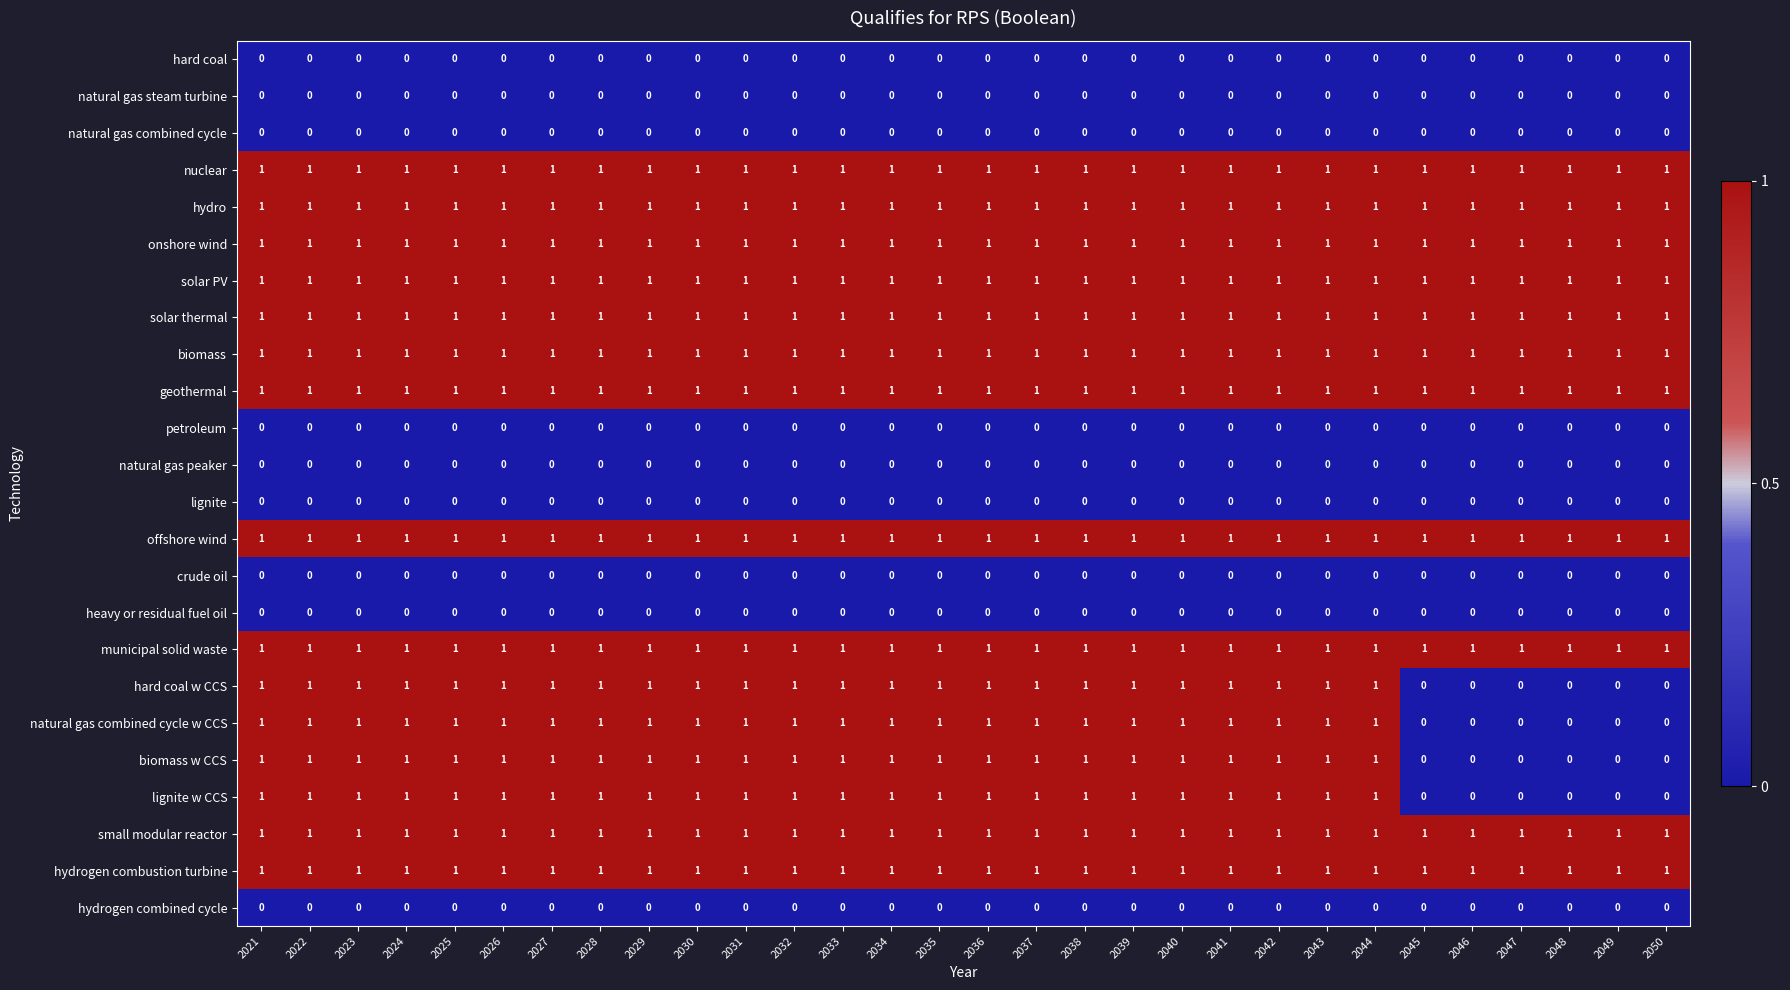

Count the number of categories in the chart.

30